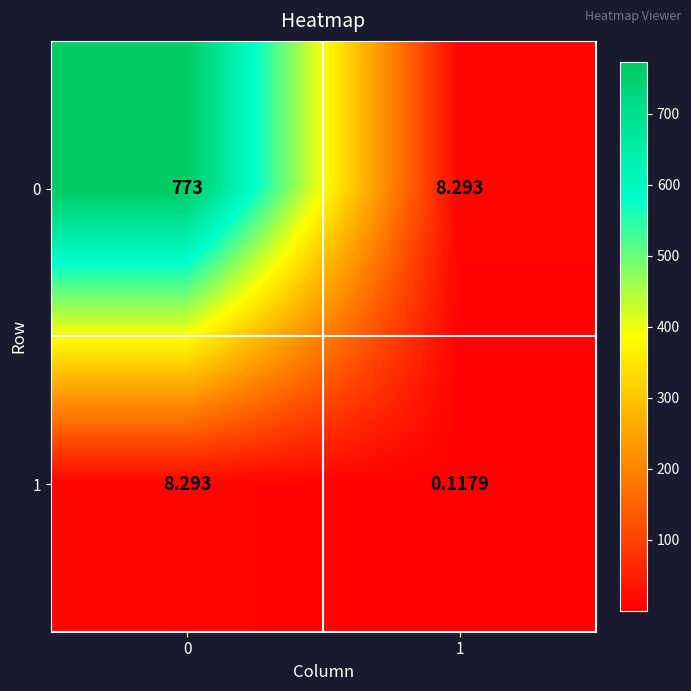

At which category does the chart reach its minimum across all series?

1